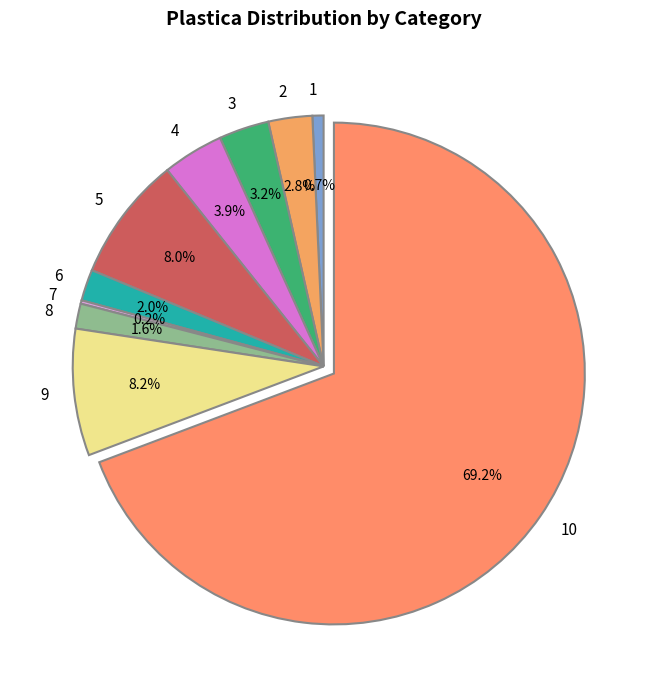

To the nearest percent, what portion does 9 represent?

8%